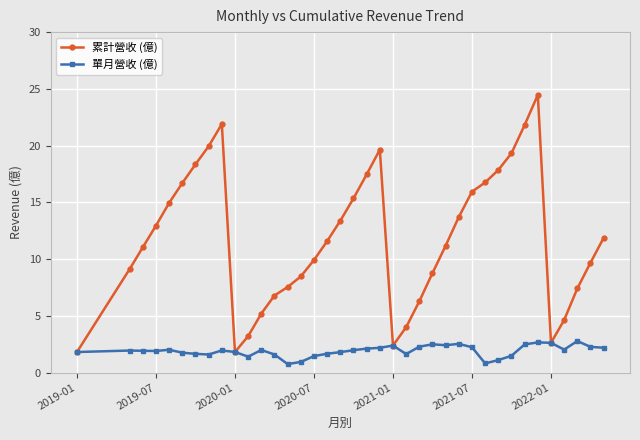

Which series has the largest total across all categories?

累計營收 (億)